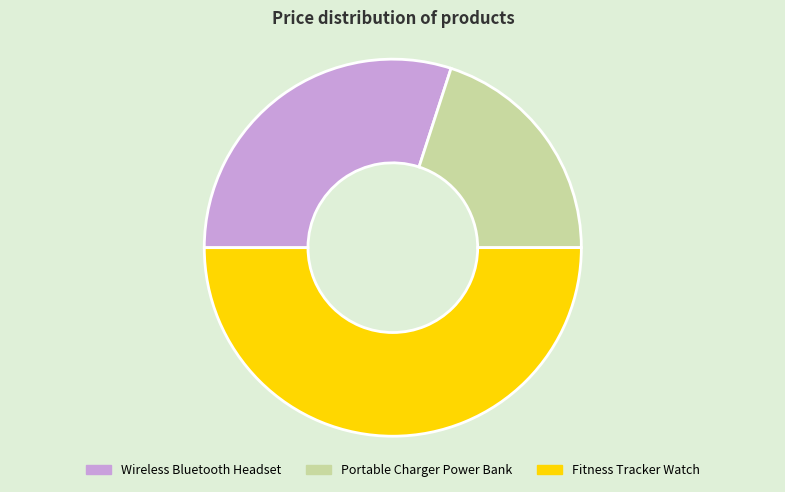

Approximately how many times larger is the value at Wireless Bluetooth Headset compared to Fitness Tracker Watch?

0.6